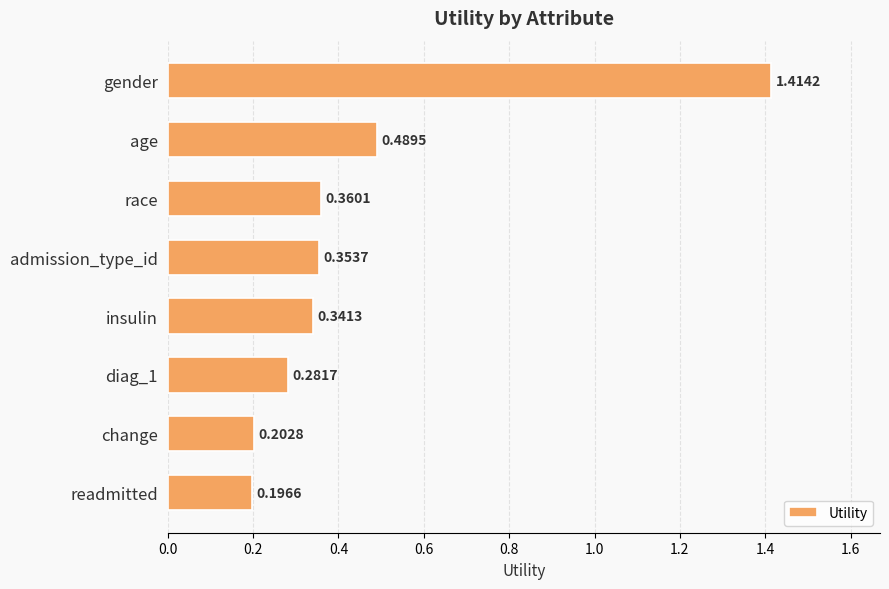

Count the values in the range 0 to 1.

7